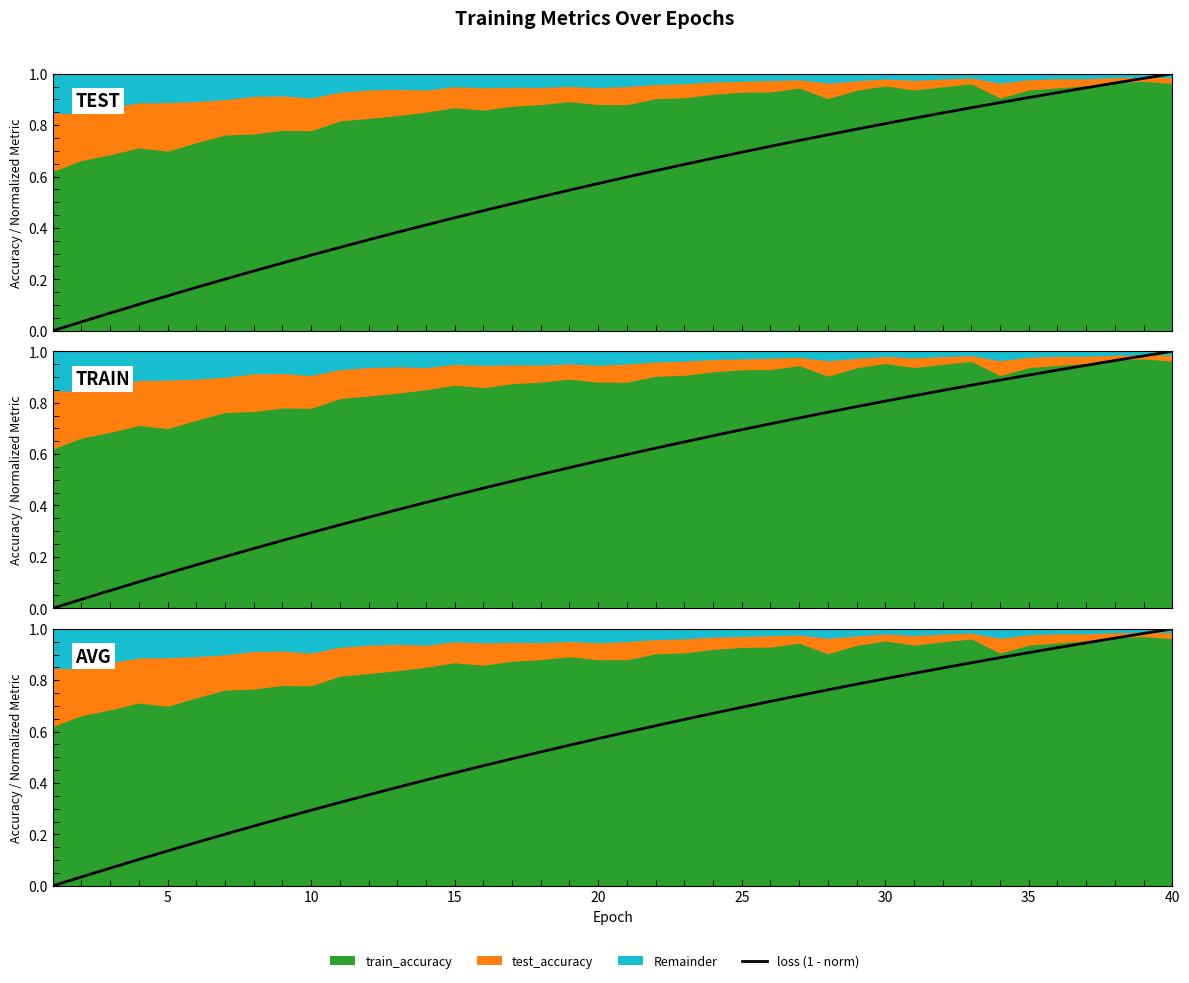

The value at 5 is 0.2. True or false?

False